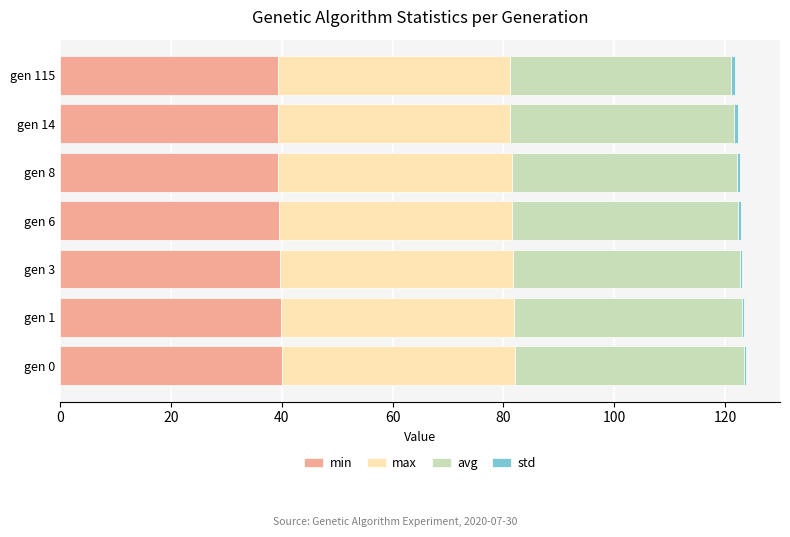

The value of min at gen 6 is 16.0. True or false?

False